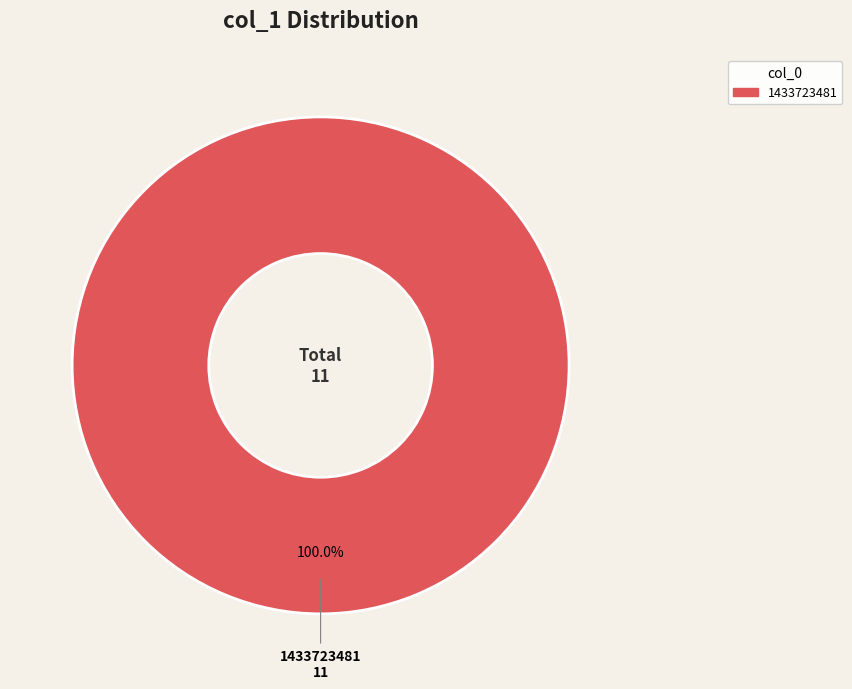

Does any single category account for the majority?

Yes